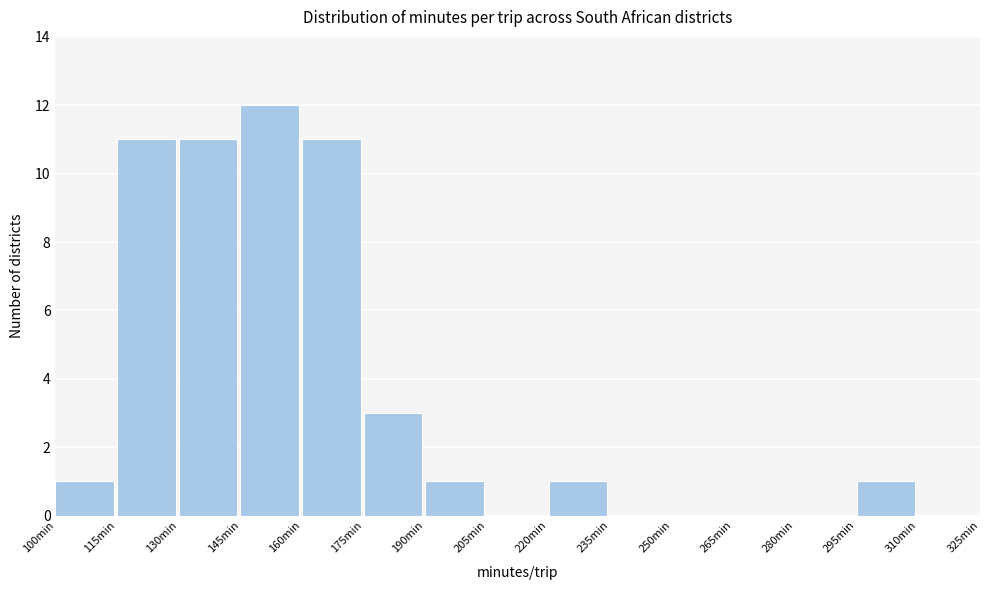

Reading left to right, transcribe this chart: for each bar, give the range it covers on the x-axis and its height. Neither the bar edges nor the heights are printed on the chart, so give them approximately, as read against the axes.

100 to 115: 1
115 to 130: 11
130 to 145: 11
145 to 160: 12
160 to 175: 11
175 to 190: 3
190 to 205: 1
205 to 220: 0
220 to 235: 1
235 to 250: 0
250 to 265: 0
265 to 280: 0
280 to 295: 0
295 to 310: 1
310 to 325: 0